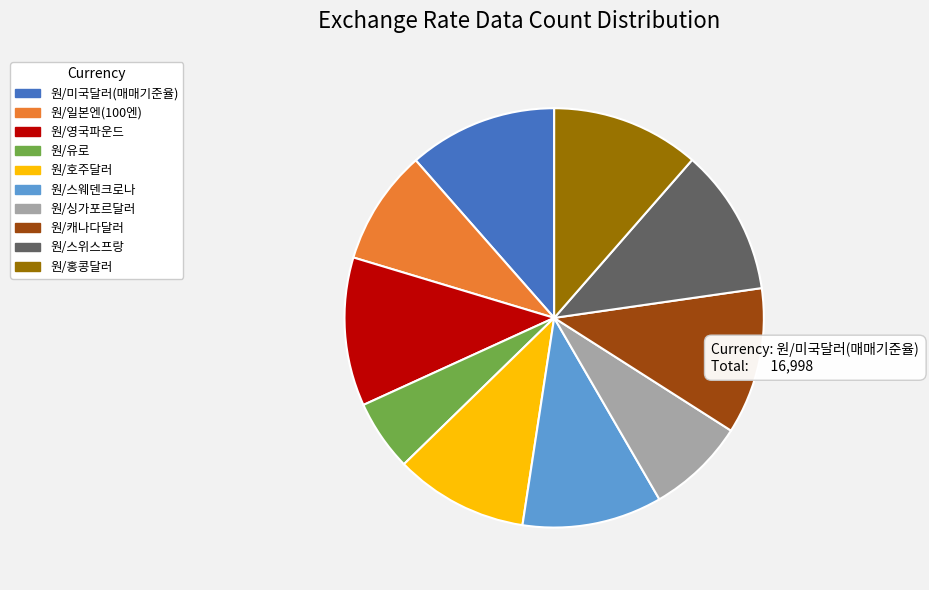

True or false: 원/호주달러 accounts for 10% of the total.

True